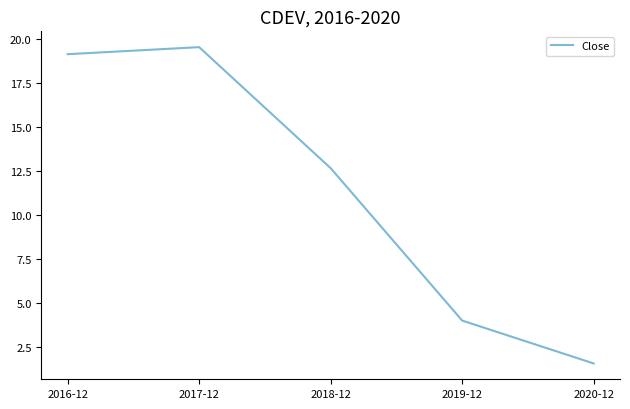

How many categories are shown in the chart?

5